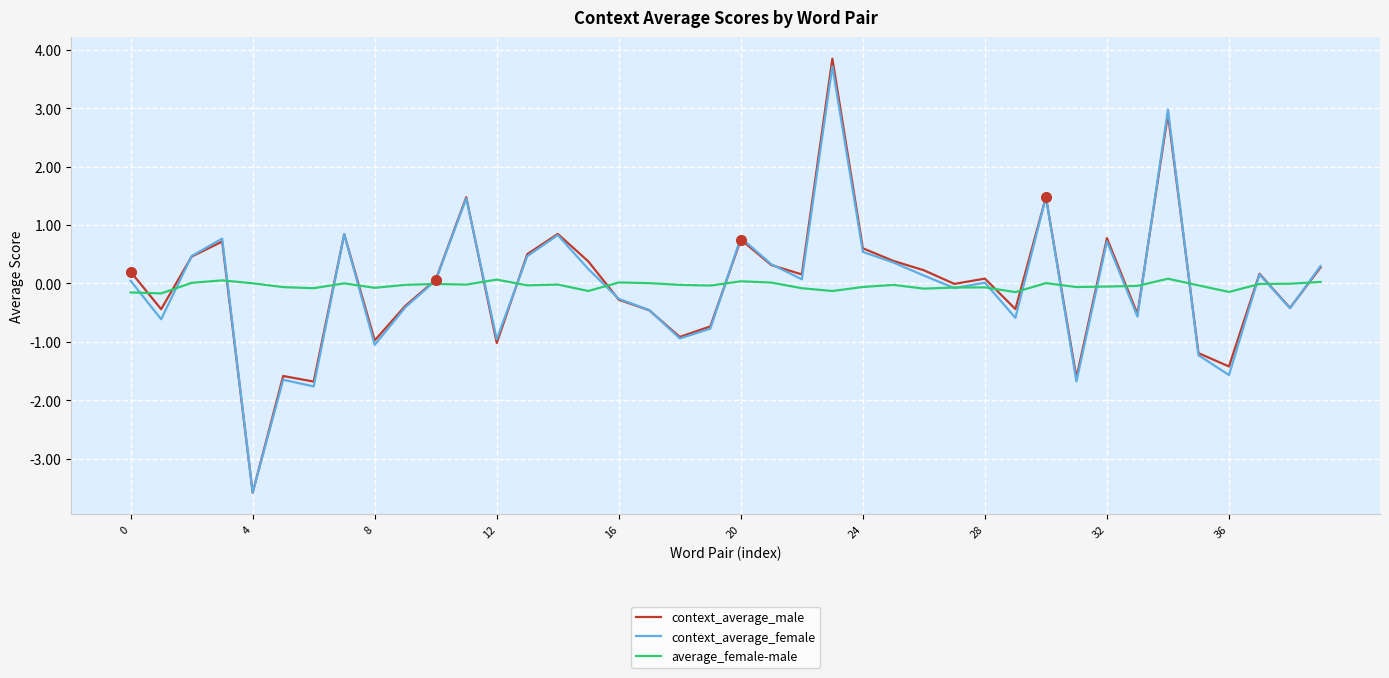

Which series has the widest spread of values?

context_average_male